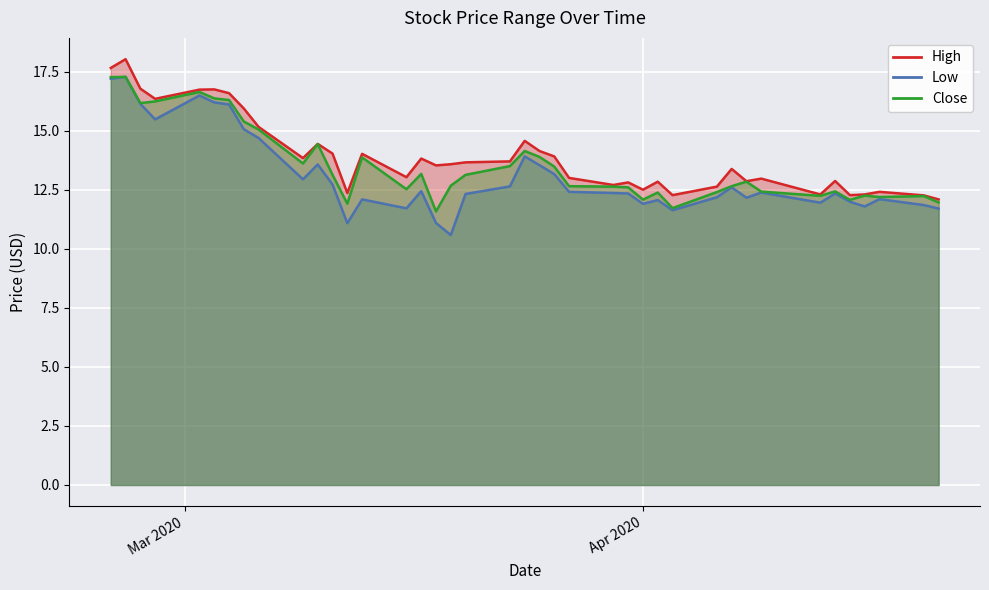

True or false: Low and High intersect in this chart.

False